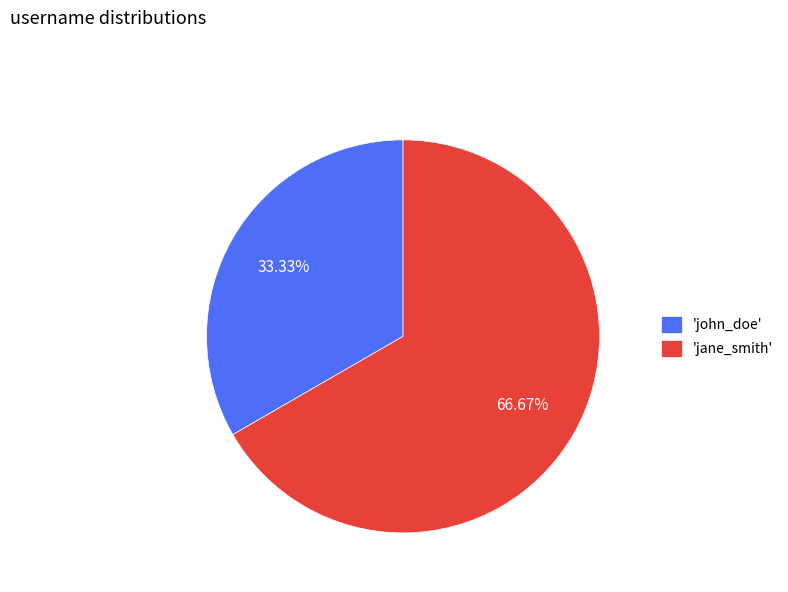

What is the smallest slice in the pie chart?

'john_doe'